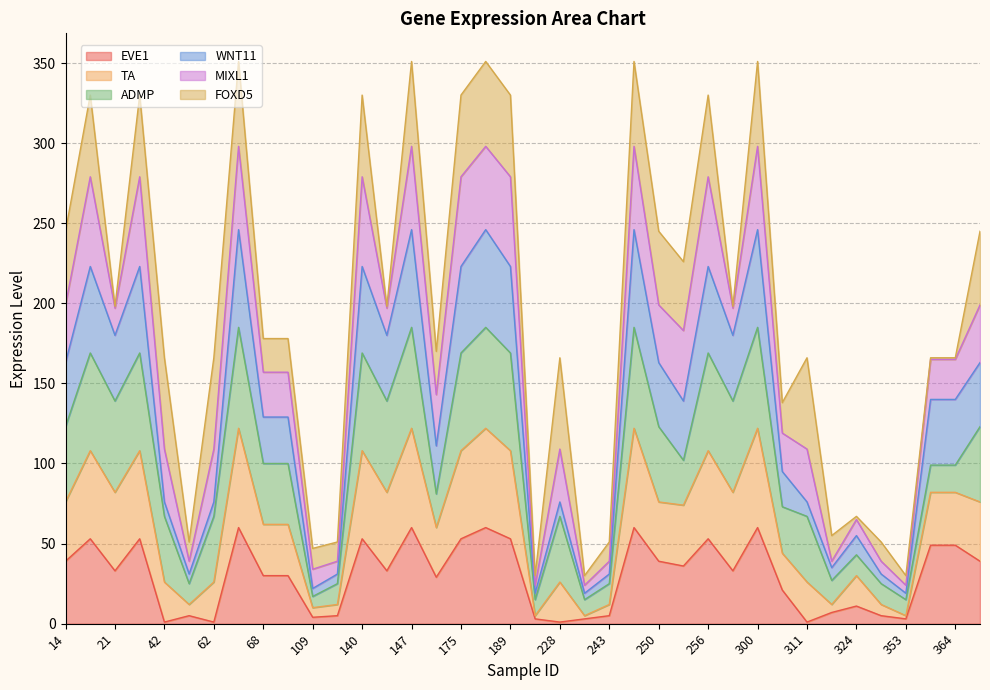

What are all the series names shown in the legend?

EVE1, TA, ADMP, WNT11, MIXL1, FOXD5